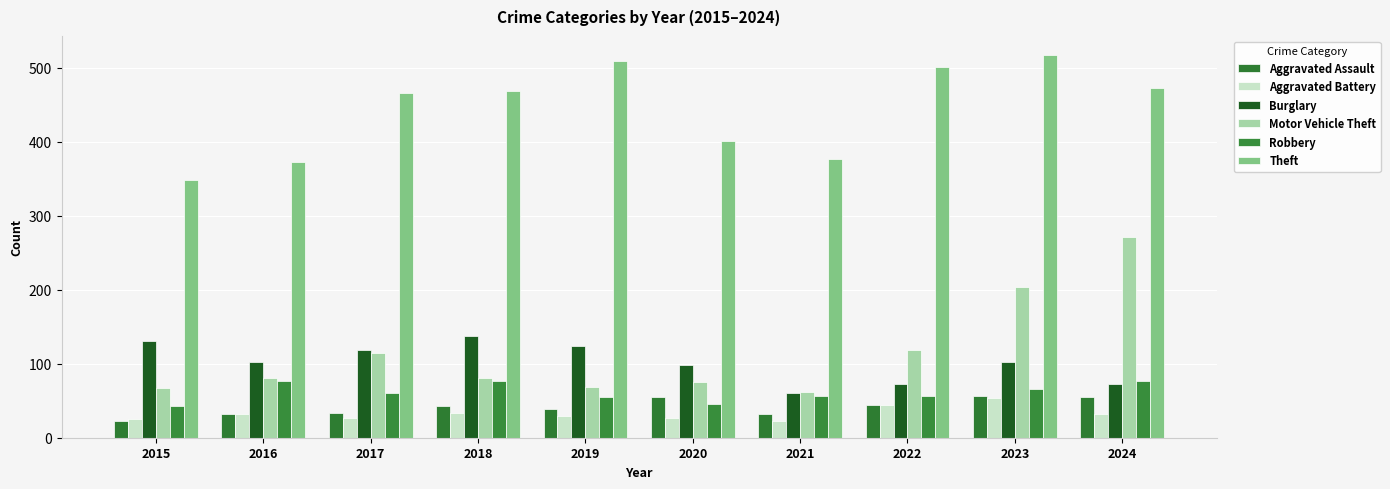

Count the number of categories in the chart.

10